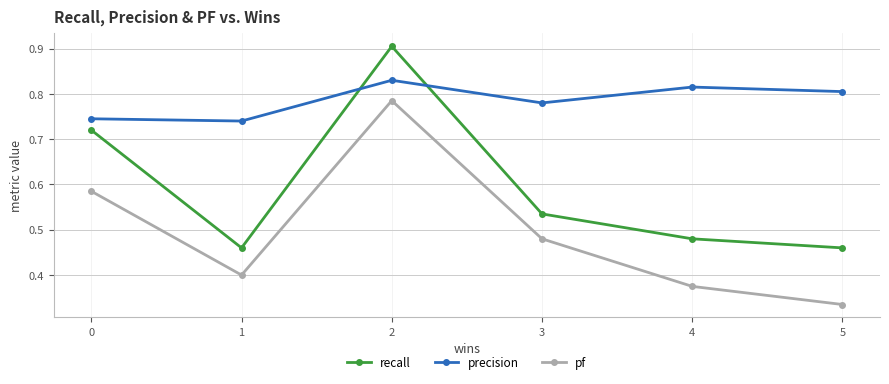

Which category has the highest value in the recall series?

2